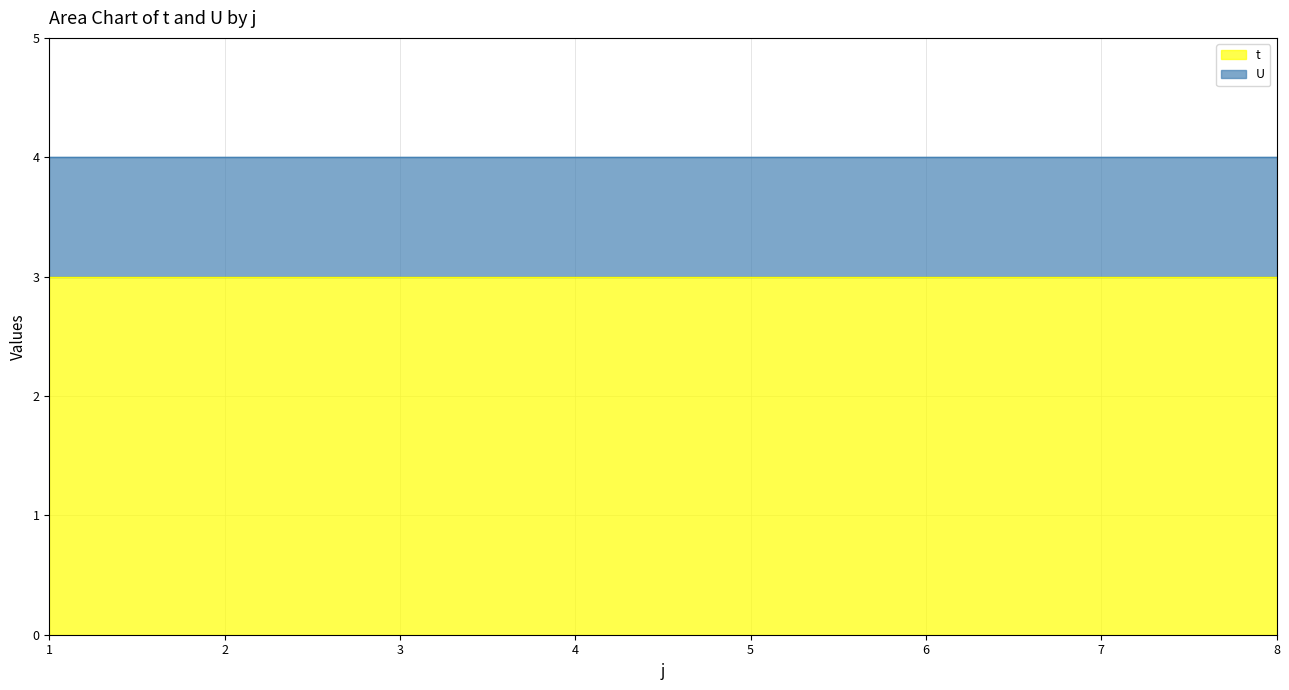

Rank the series at 2 from highest to lowest value.

t, U